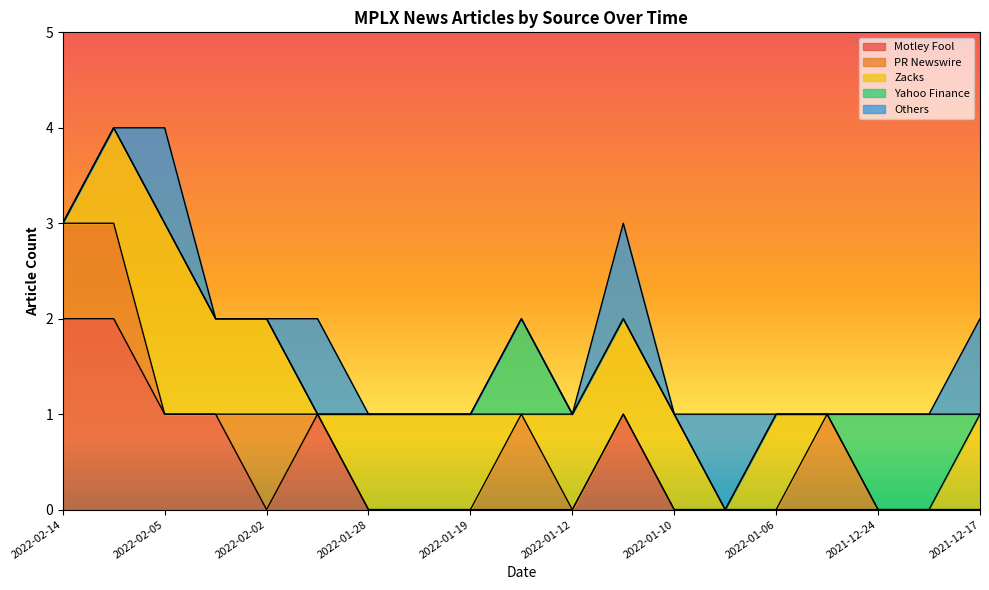

Where does the Zacks series first go above 1?

2022-02-05